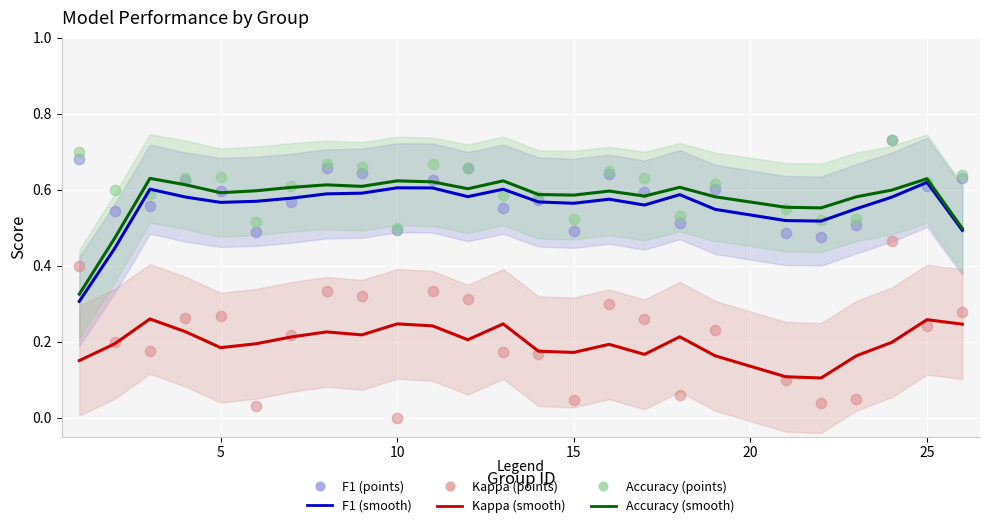

Which series has the largest total across all categories?

accuracy (points)